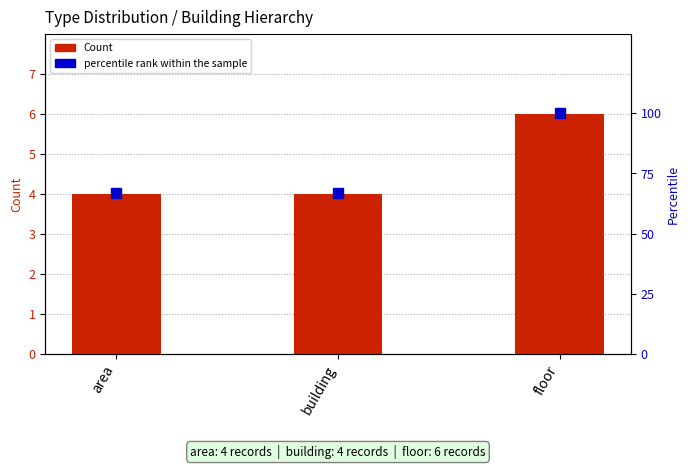

At how many categories does at least one series exceed 14?

3